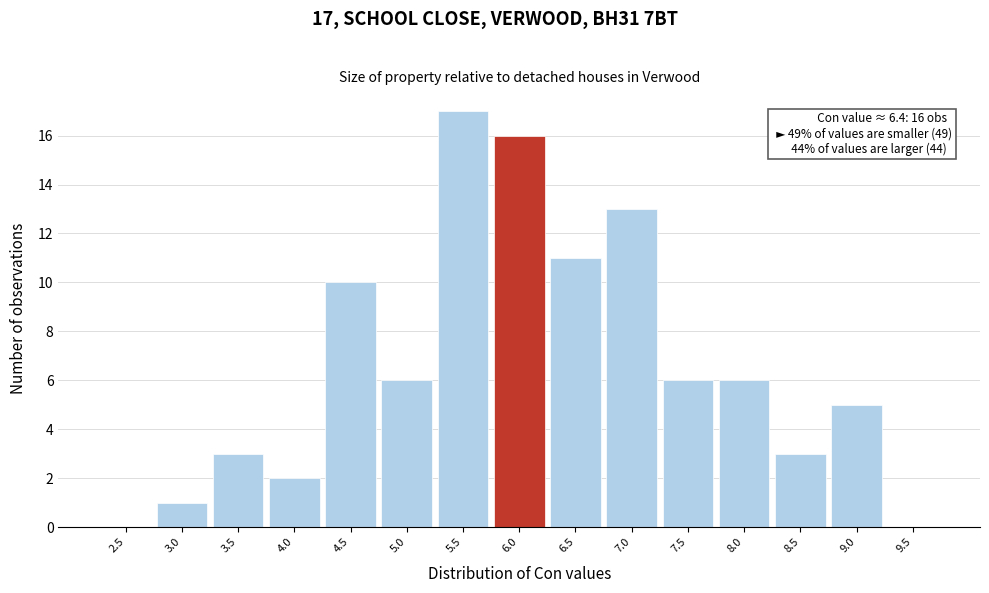

Reading left to right, transcribe all the data shown in this chart.

2.5=0	3.0=1	3.5=3	4.0=2	4.5=10	5.0=6	5.5=17	6.0=16	6.5=11	7.0=13	7.5=6	8.0=6	8.5=3	9.0=5	9.5=0